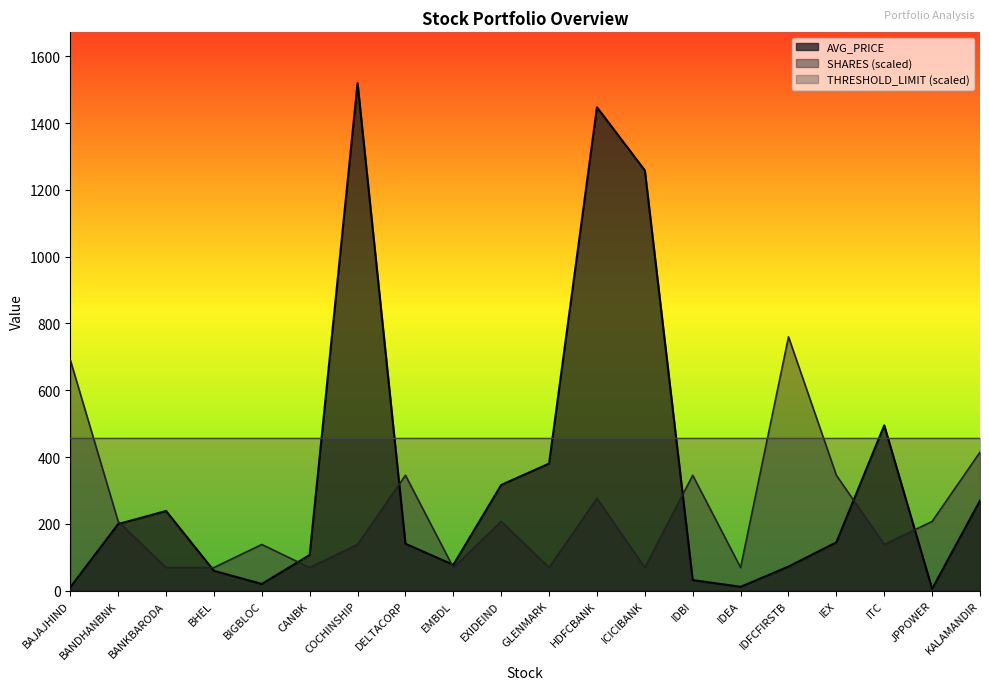

What is the difference between the SHARES values at BAJAJHIND and BHEL?

621.6